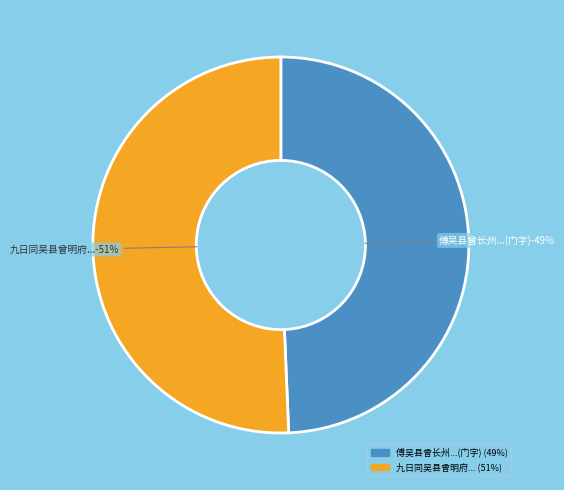

What is the majority slice?

九日同吴县曾明府游灵岩望太湖